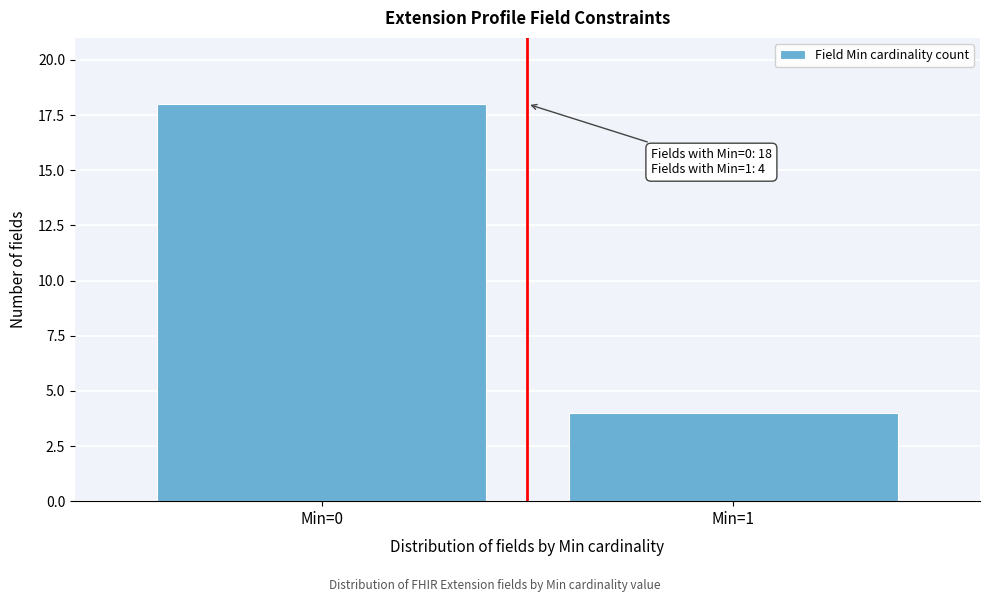

Reading left to right, what are all the values shown in this chart?

Min=0=18	Min=1=4